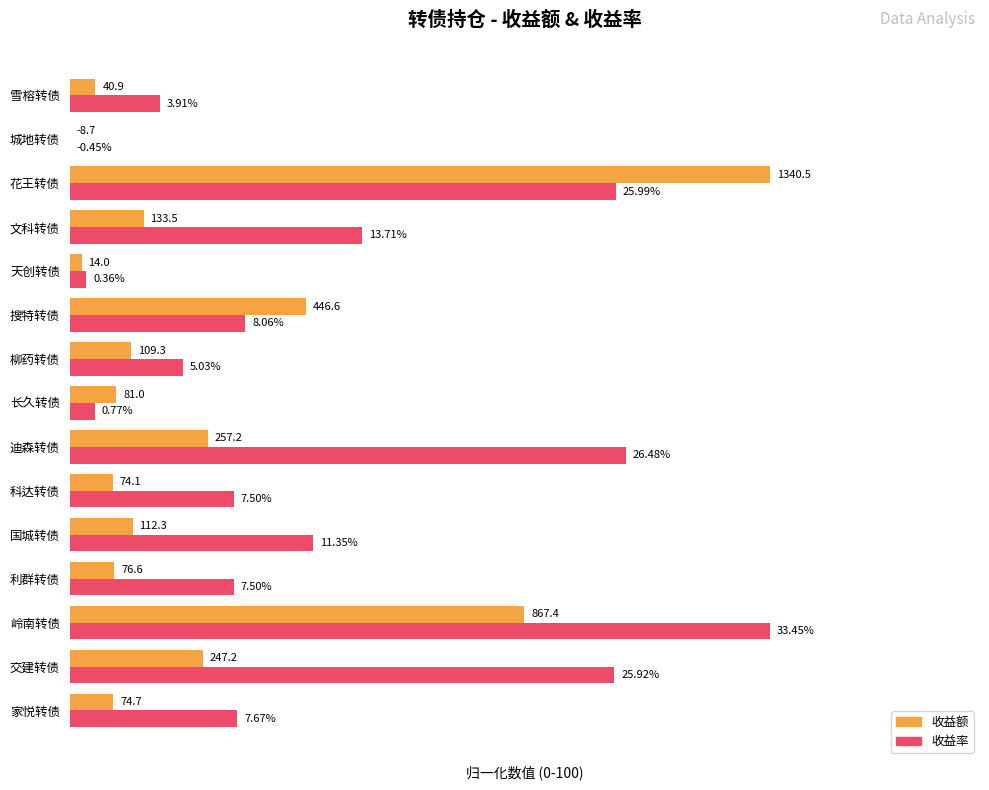

What are all the series names shown in the legend?

收益额, 收益率